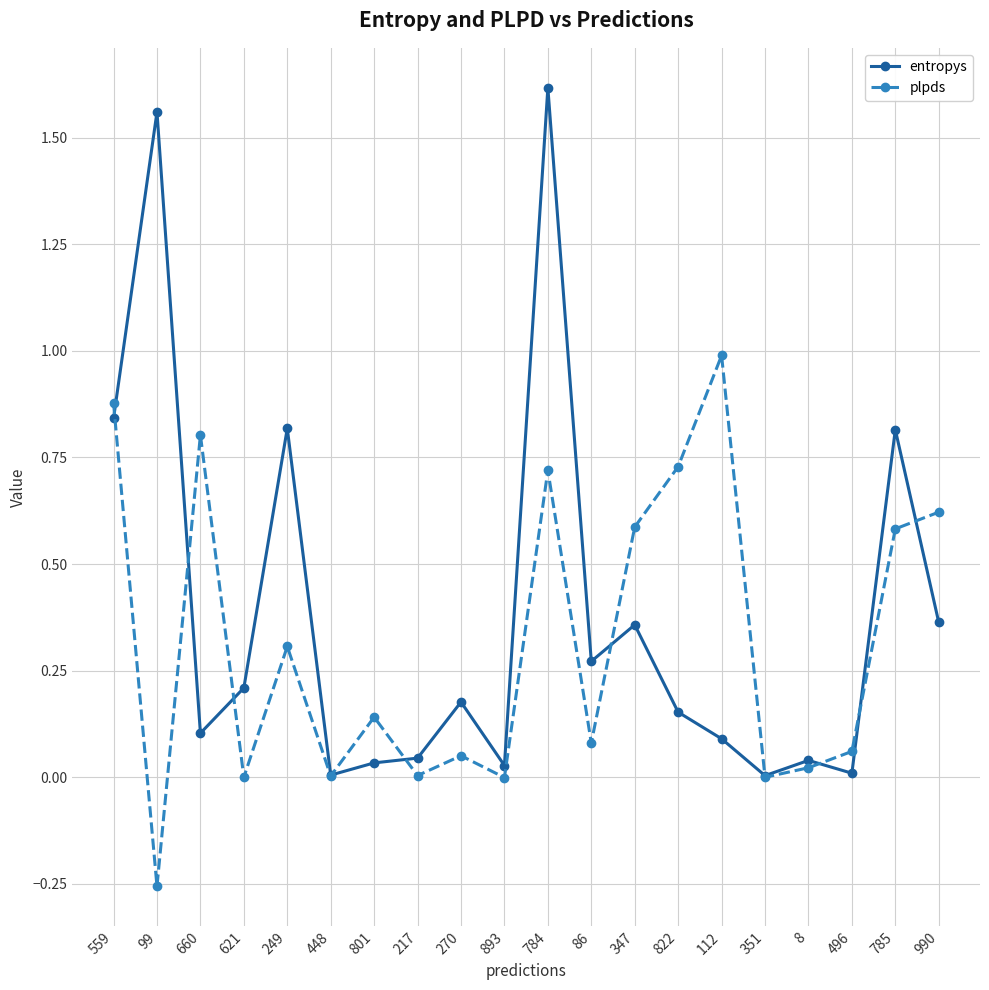

Which series changed the most between 660 and 112?

plpds